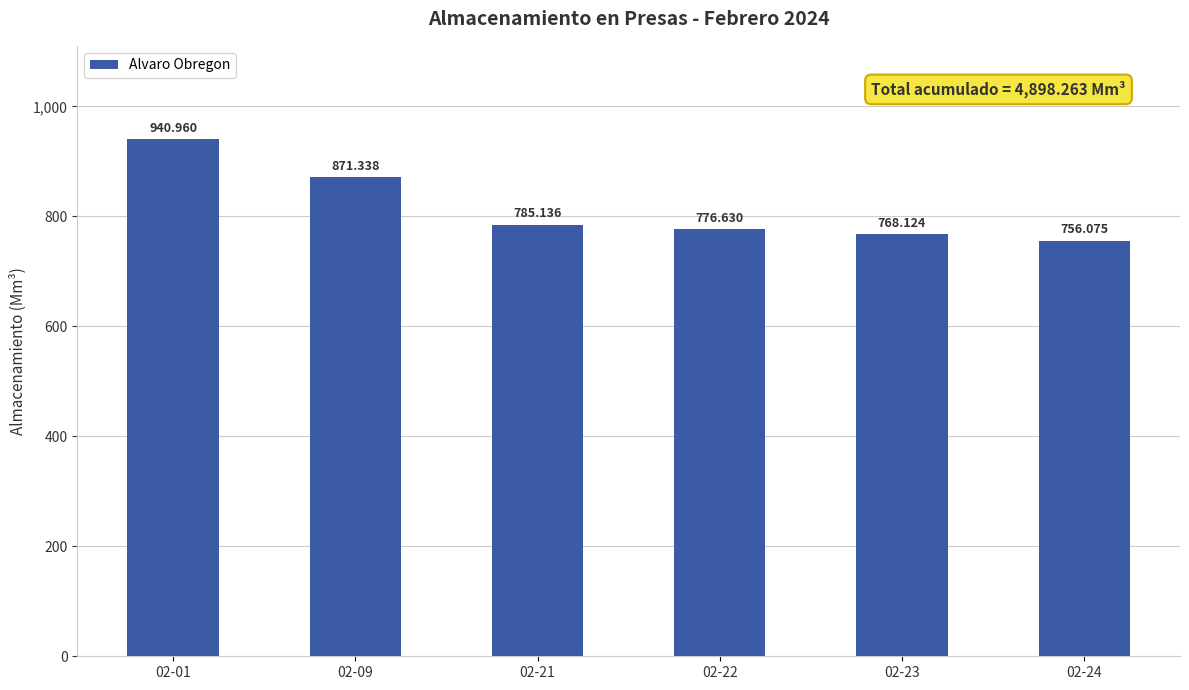

How many bars are there in total?

6